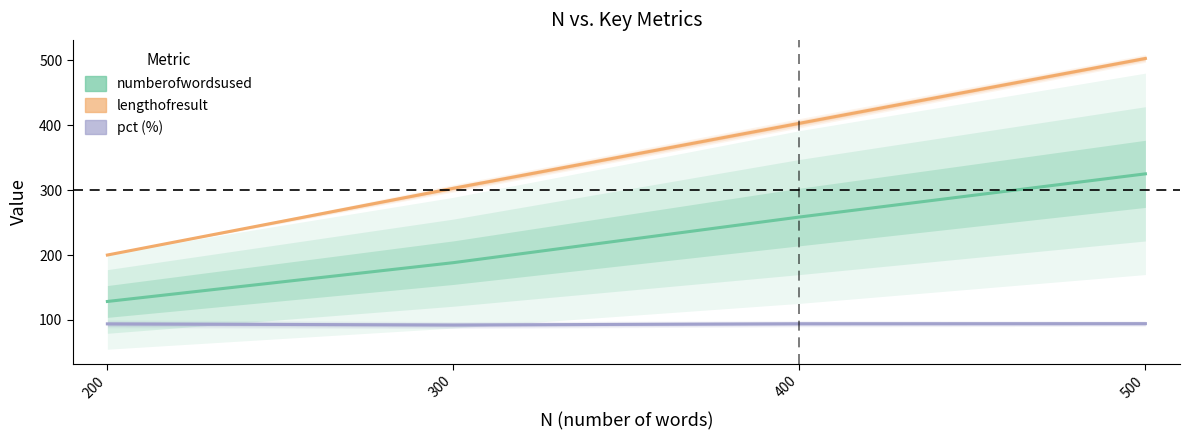

What is the sum of the numberofwordsused values at 200 and 400?

387.0